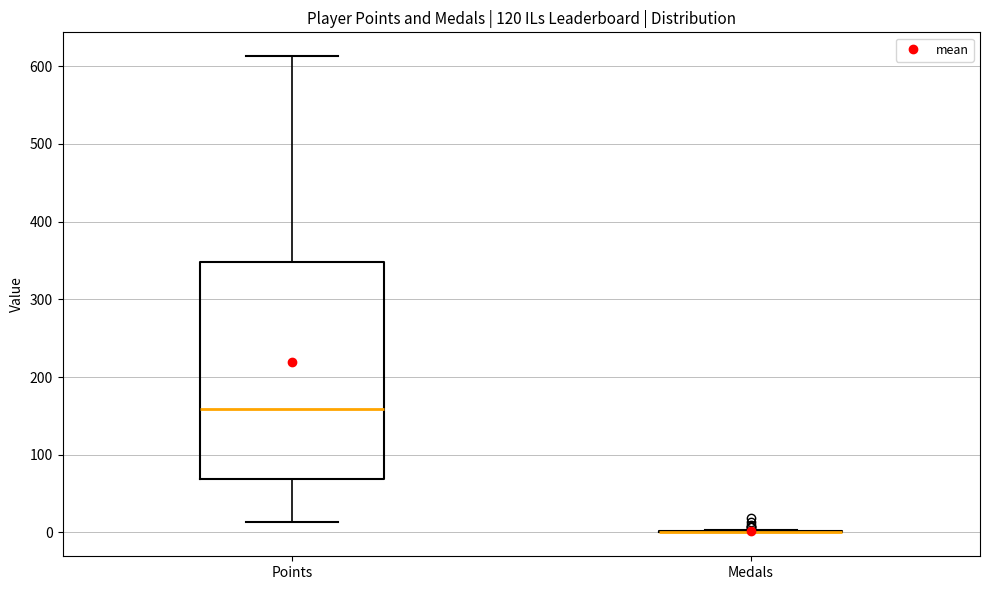

Where does the lower whisker of the box for Points end on the y-axis? The values are not printed on the chart, so give them approximately, as read against the axis.

10